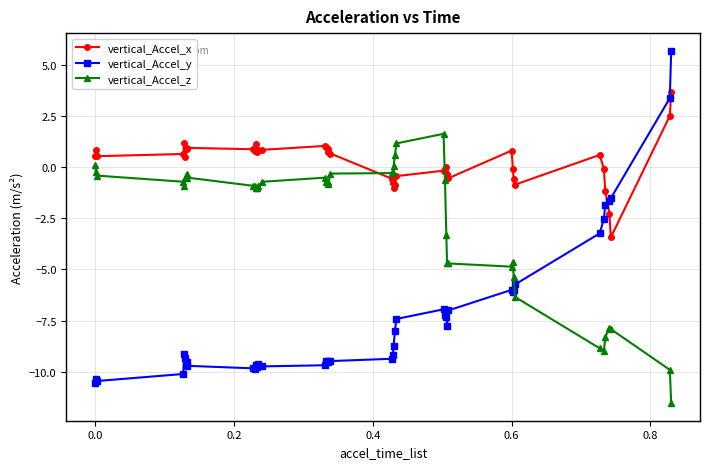

True or false: vertical_Accel_z has more than 2 interior local peaks.

True